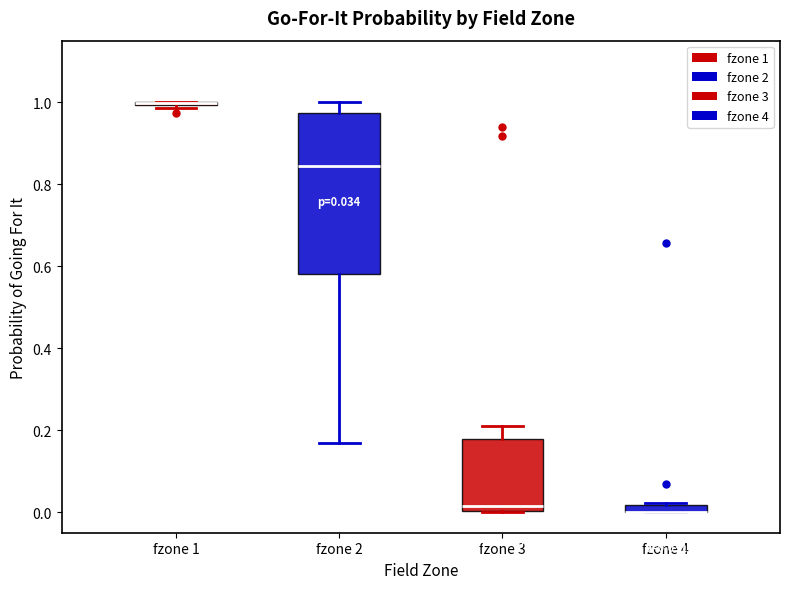

Comparing the boxes themselves (not the whiskers), which one is the tallest?

fzone 2